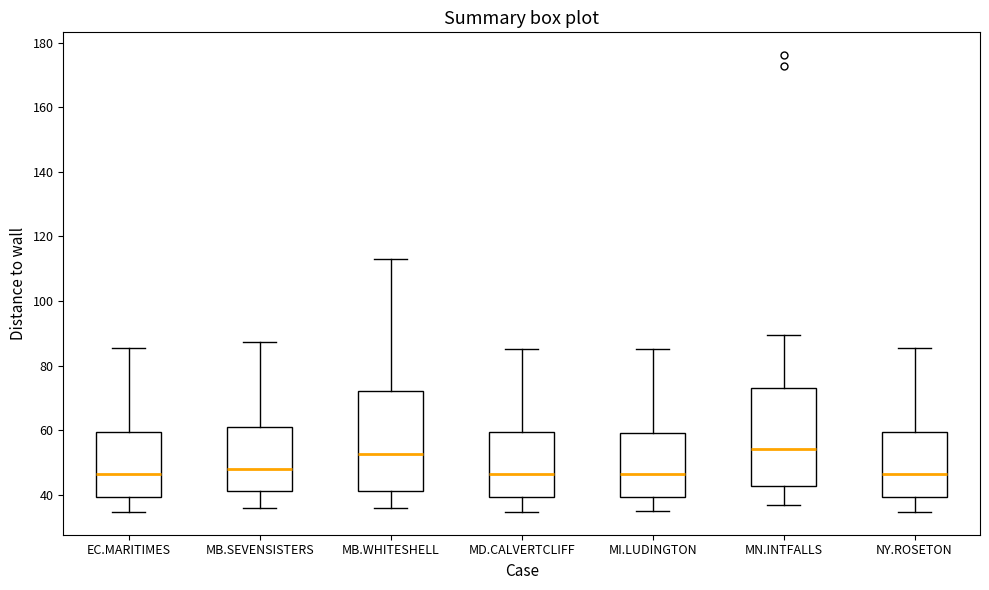

Where does the lower whisker of the box for MB.WHITESHELL end on the y-axis? The values are not printed on the chart, so give them approximately, as read against the axis.

36